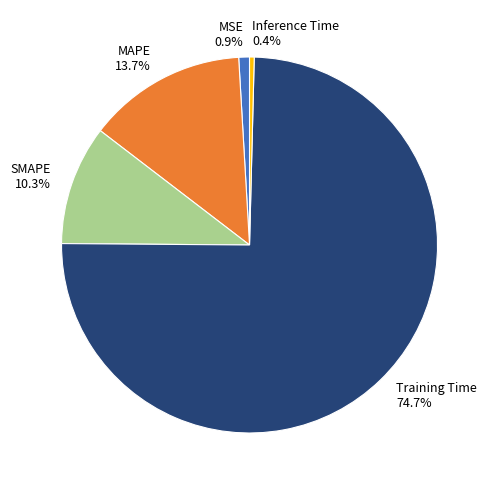

Is there any slice that represents more than half of the pie?

Yes